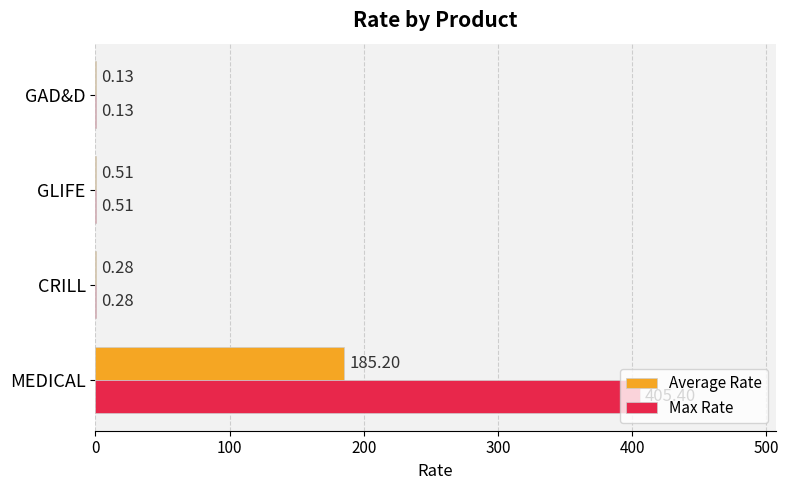

Which series changed the most between MEDICAL and GAD&D?

Max Rate